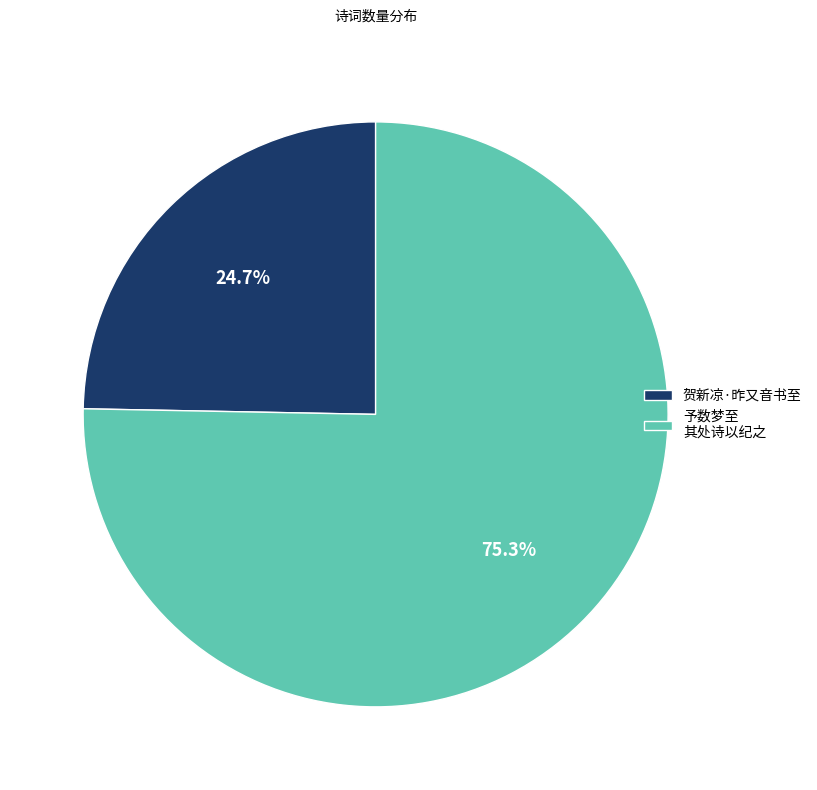

What is the ratio of the value at 贺新凉·昨又音书至 to the value at 予数梦至 其处诗以纪之?

0.3